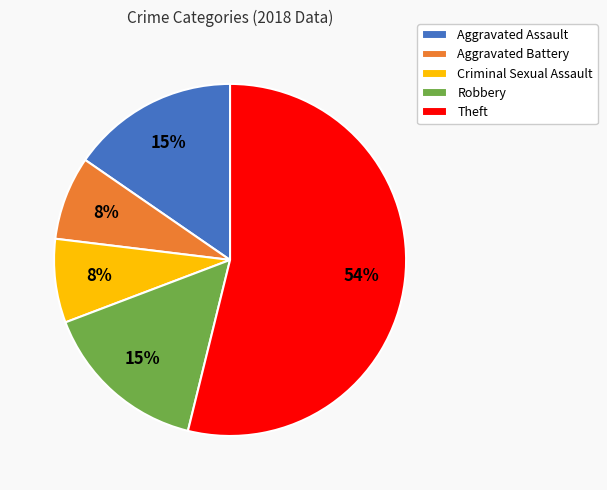

Which slice represents more than half of the pie?

Theft